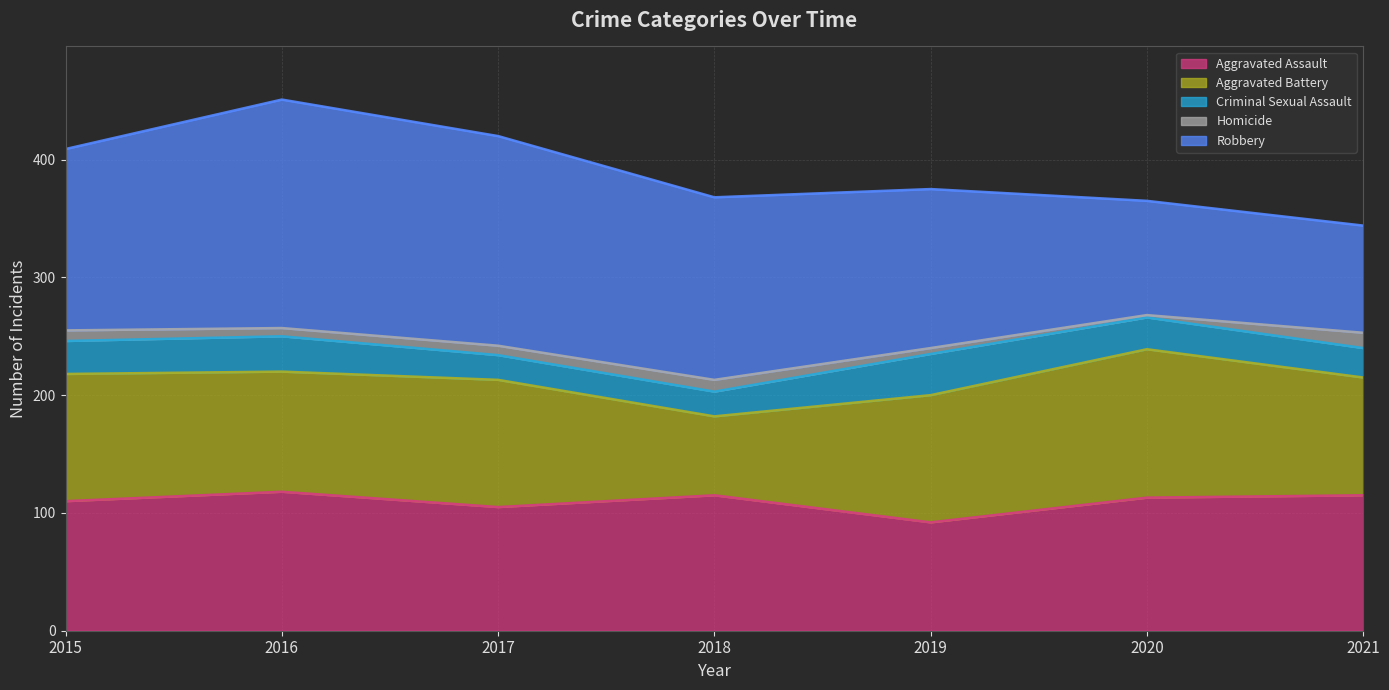

At how many categories does at least one series exceed 57?

7